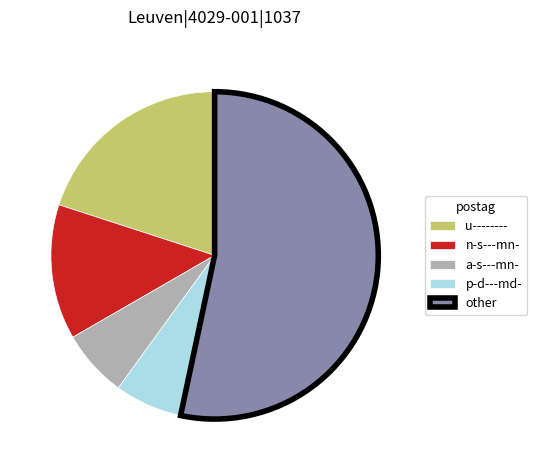

Which category has the biggest portion of the pie?

other